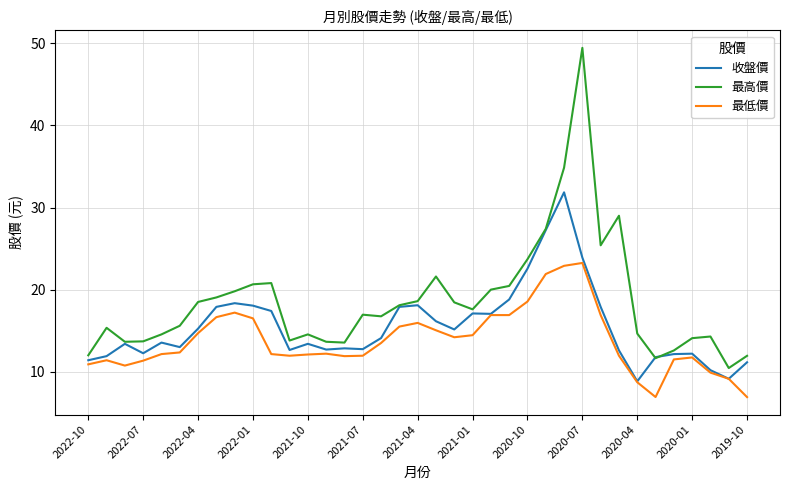

What is the minimum value shown in the chart?

6.9